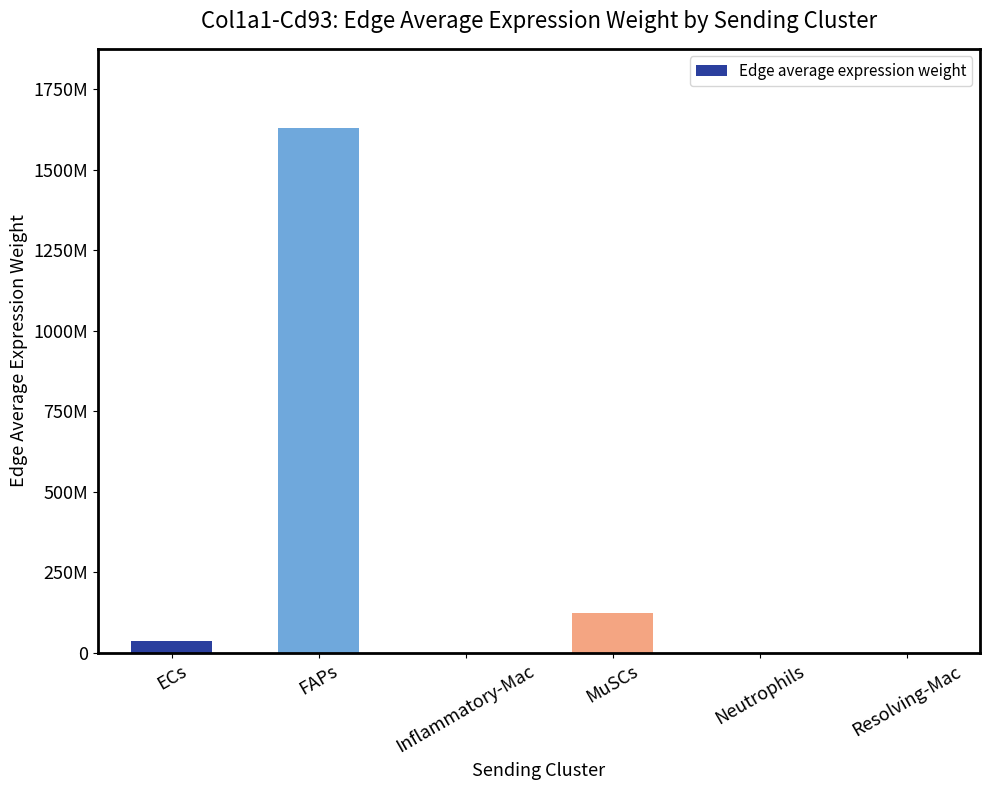

What is the label of the 1st bar from the right?

Resolving-Mac